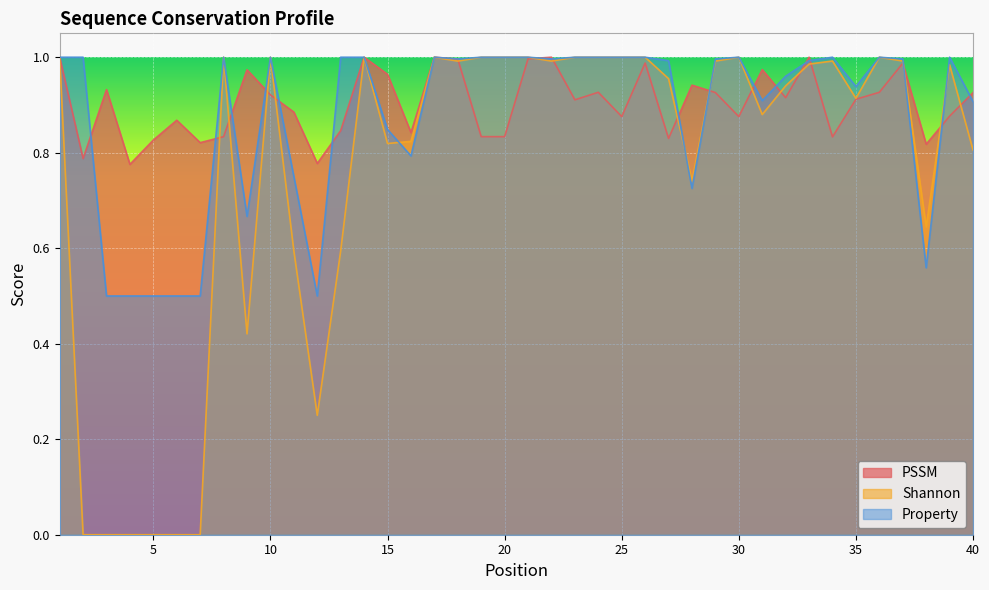

How many interior local valleys does the PSSM series have?

12